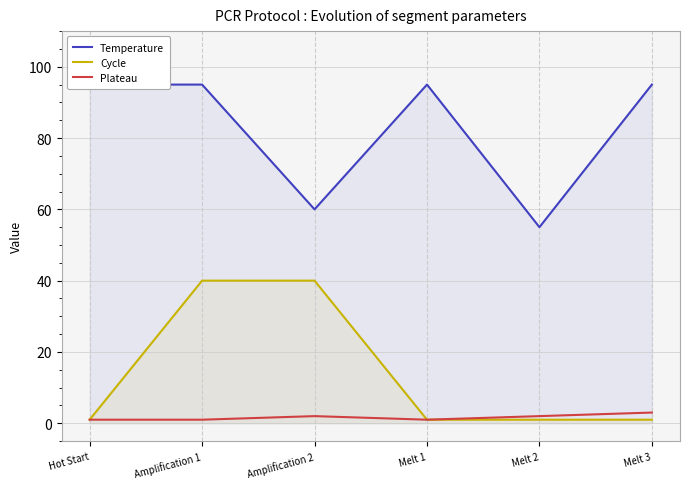

Reading left to right, what are all the values shown in this chart?

Temperature: 95	95	60	95	55	95
Cycle: 1	40	40	1	1	1
Plateau: 1	1	2	1	2	3